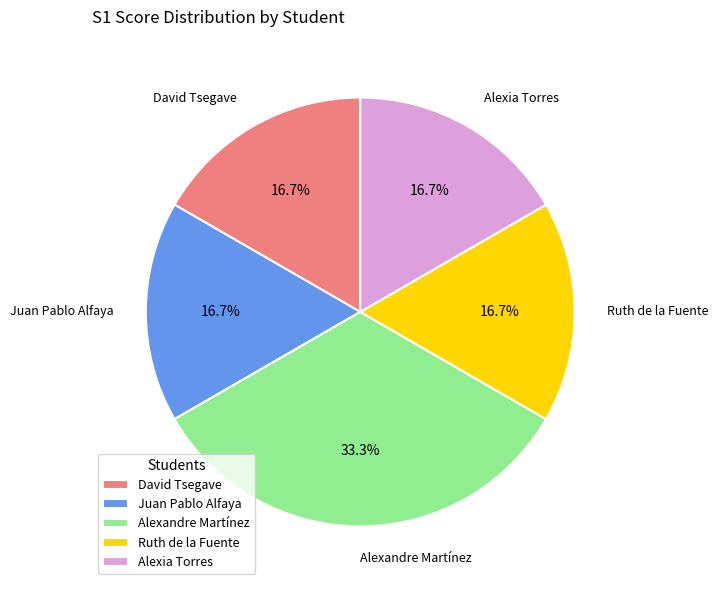

Which slice is the largest?

Alexandre Martínez